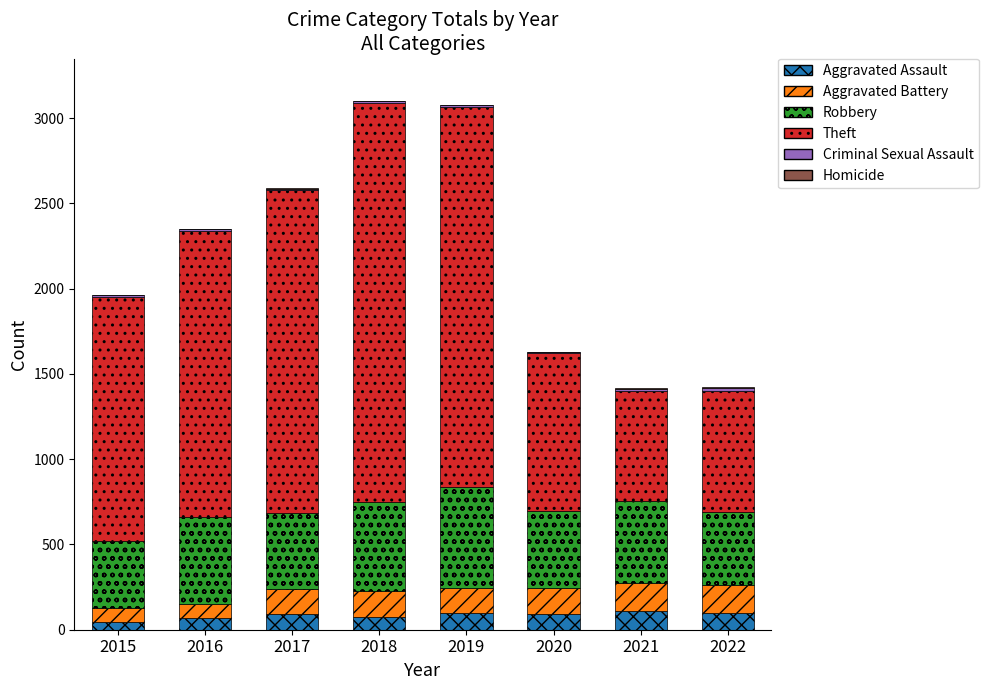

What is the highest value of the Aggravated Assault series?

110